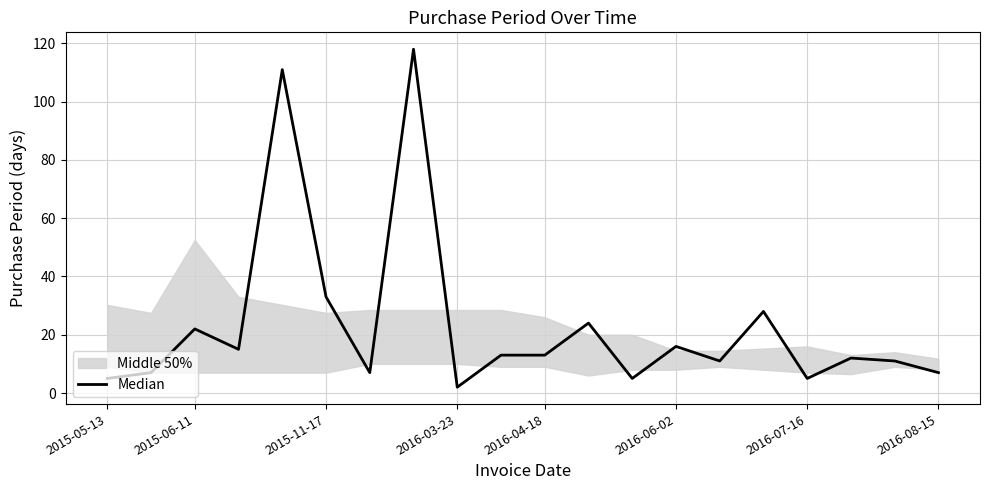

True or false: there are more than 2 points higher than both neighbors.

True